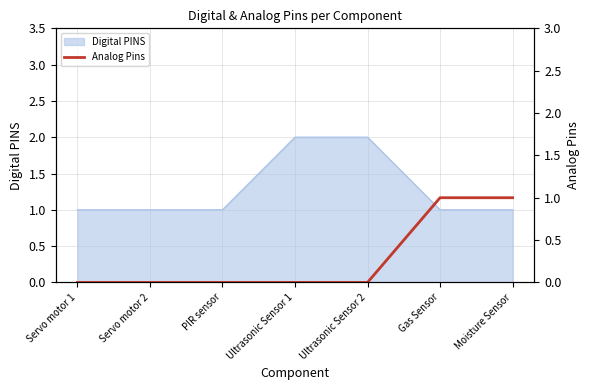

Is it true that Digital PINS equals 1 at Servo motor 1?

True